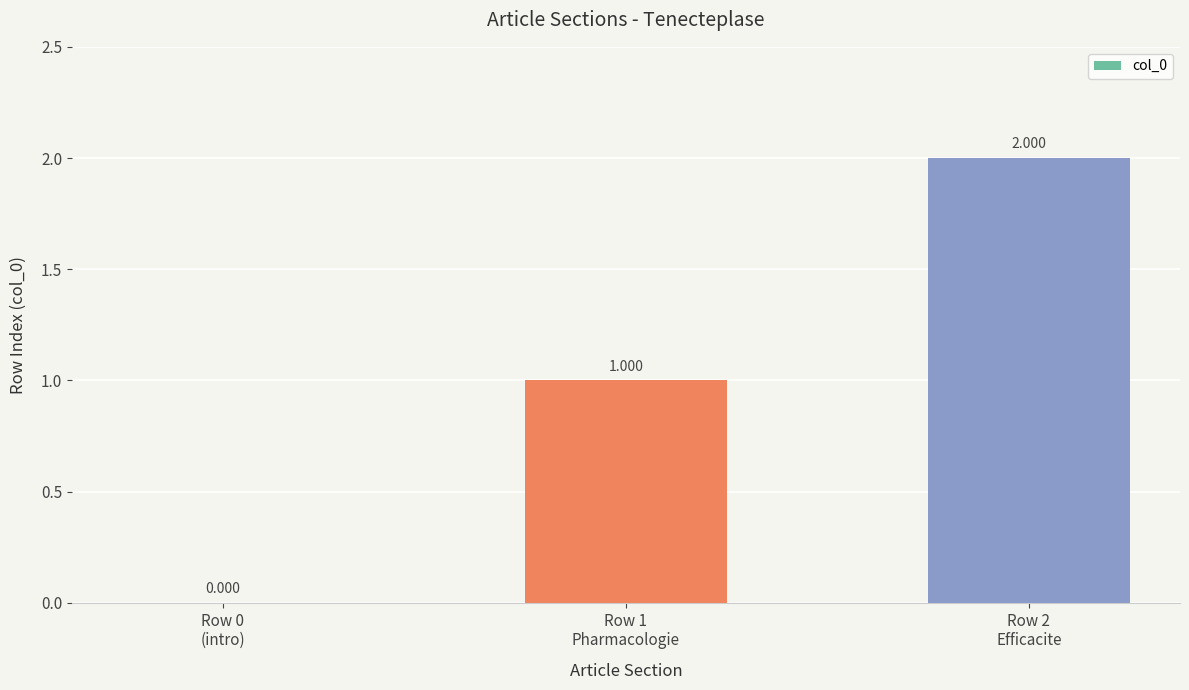

Between Row 2
Efficacite and Row 1
Pharmacologie, which is larger?

Row 2
Efficacite